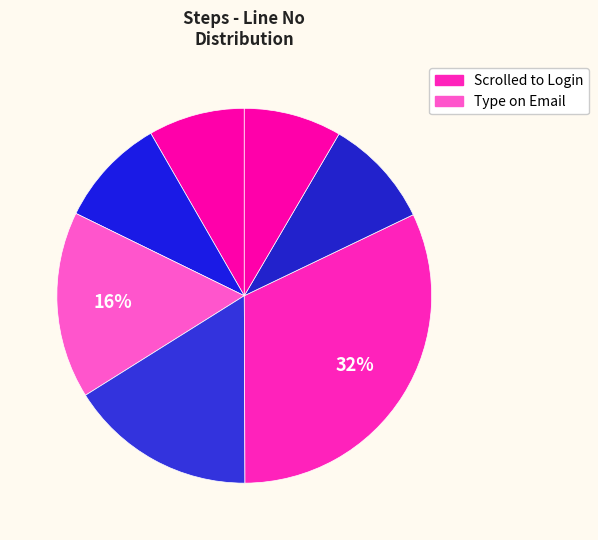

Count the number of slices in the pie.

7